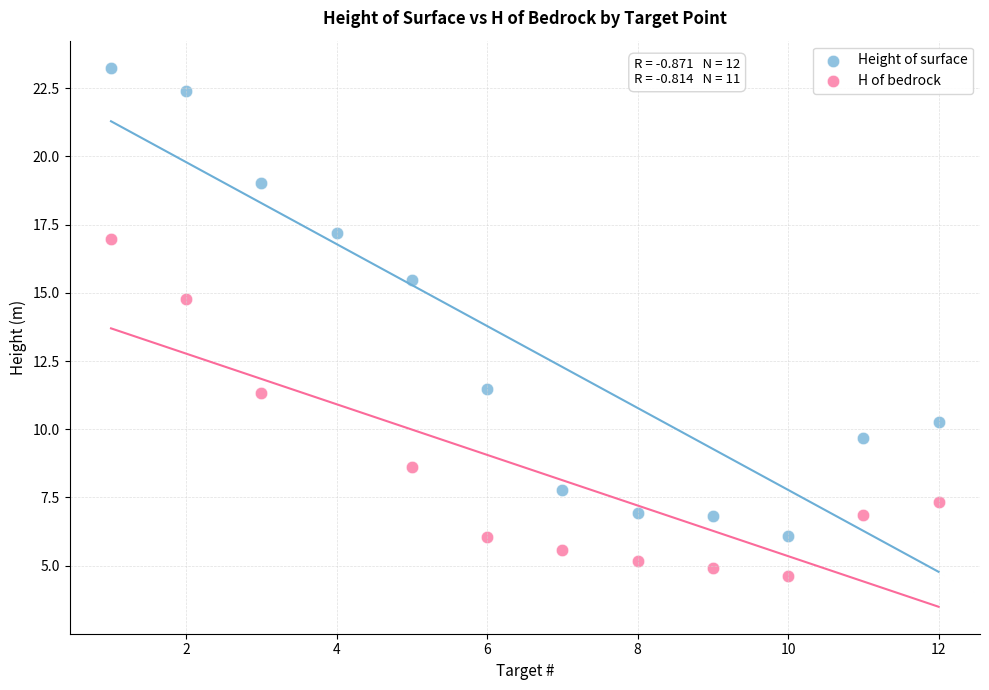

Which series reaches the minimum Y coordinate?

H of bedrock